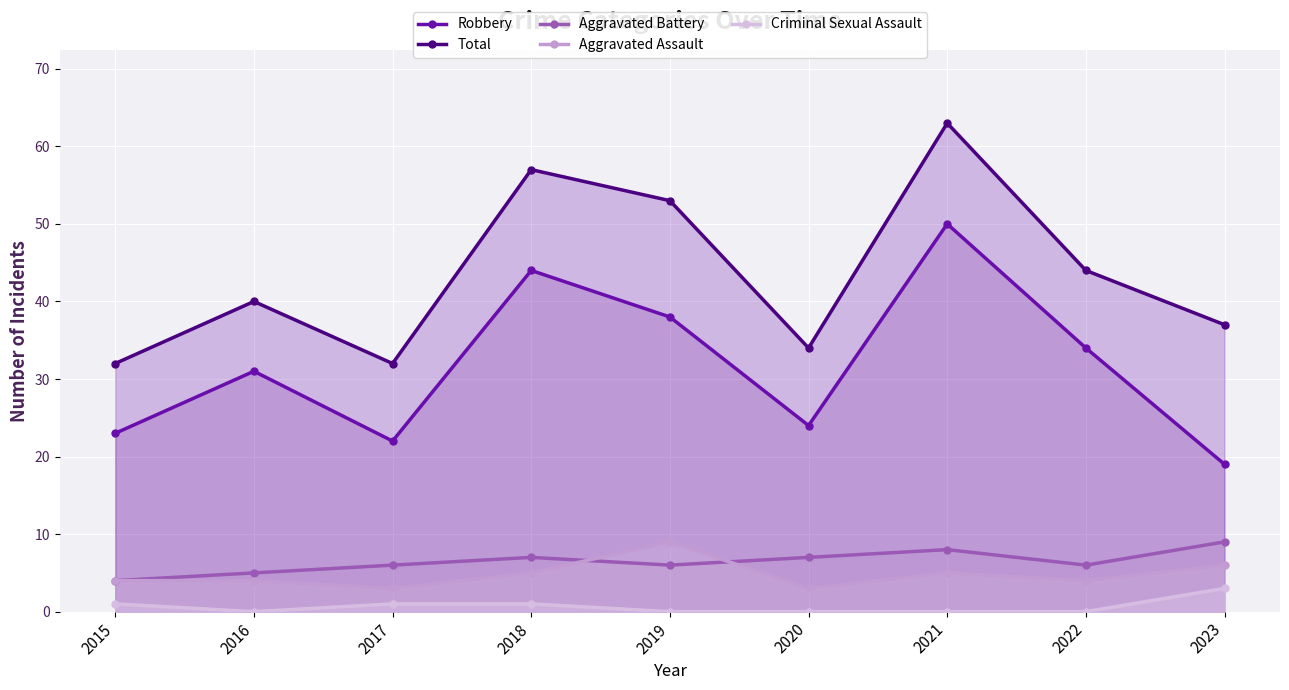

Reading left to right, extract all data points from this chart.

Robbery: 23	31	22	44	38	24	50	34	19
Total: 32	40	32	57	53	34	63	44	37
Aggravated Battery: 4	5	6	7	6	7	8	6	9
Aggravated Assault: 4	4	3	5	9	3	5	4	6
Criminal Sexual Assault: 1	0	1	1	0	0	0	0	3